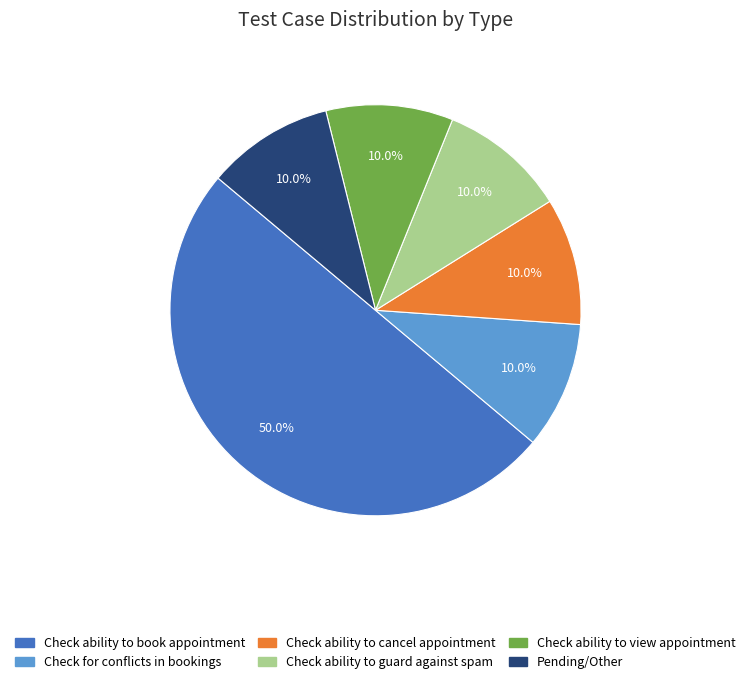

To the nearest percent, what is the combined percentage of Check ability to view appointment and Check ability to cancel appointment?

20%